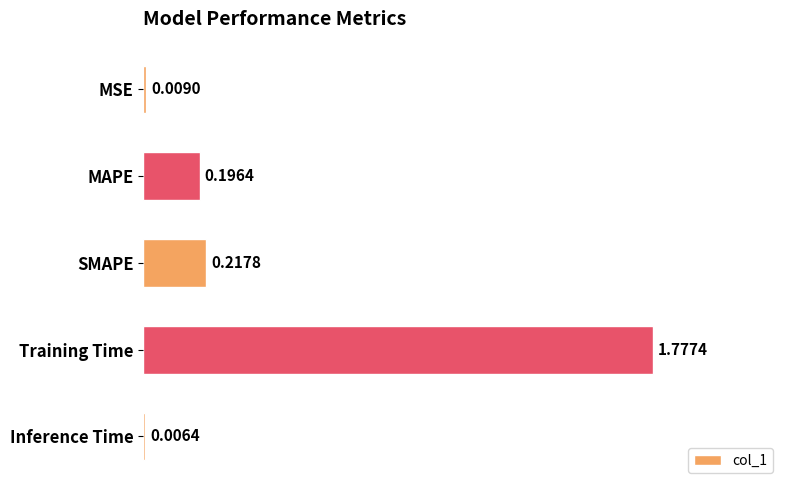

Where is the data nearest to the value 0?

Inference Time